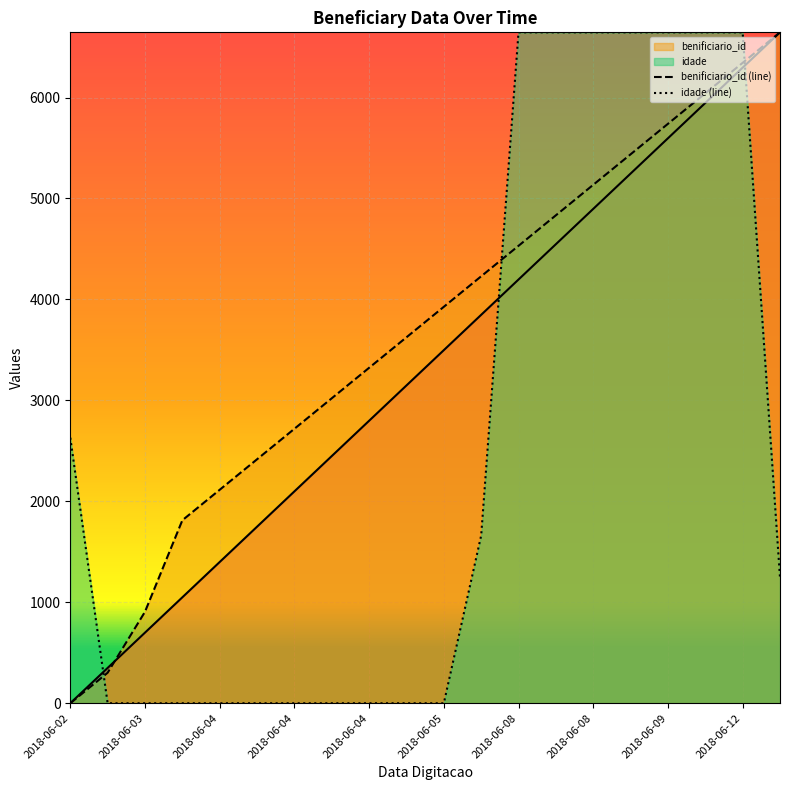

Reading left to right, list all the values displayed in this chart.

_NúmLinha: 0.0	349.8	699.6	1049.4	1399.2	1748.9	2098.7	2448.5	2798.3	3148.1	3497.9	3847.7	4197.5	4547.3	4897.1	5246.8	5596.6	5946.4	6296.2	6646.0
benificiario_id: 0.0	302.1	906.3	1812.5	2114.6	2416.7	2718.8	3020.9	3323.0	3625.1	3927.2	4229.3	4531.4	4833.5	5135.5	5437.6	5739.7	6041.8	6343.9	6646.0
idade: 2630.7	0.0	0.0	0.0	0.0	0.0	0.0	0.0	0.0	0.0	0.0	1661.5	6646.0	6646.0	6646.0	6646.0	6646.0	6646.0	6646.0	1246.1